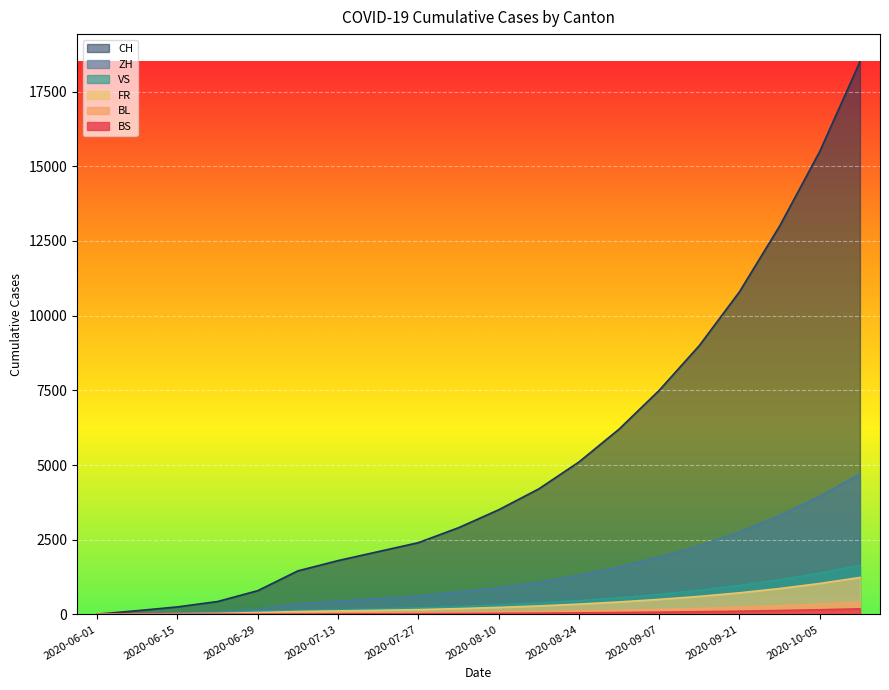

What is the label of the 12th point from the left?

2020-08-17